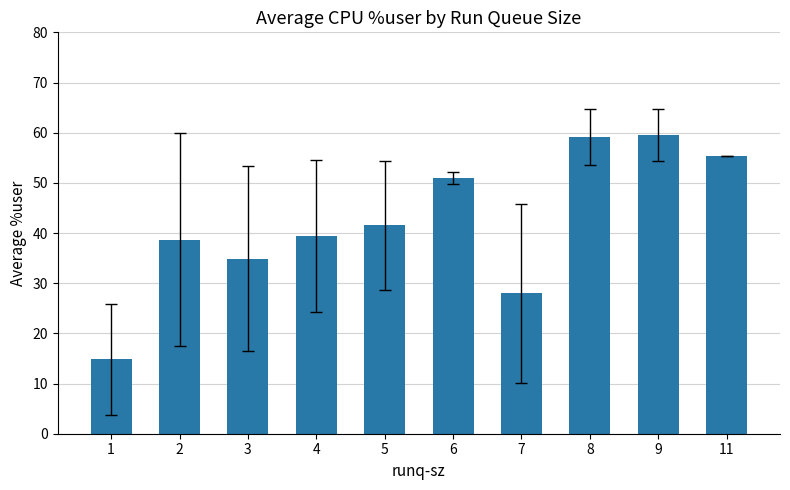

Which category has the lowest value across all series?

1